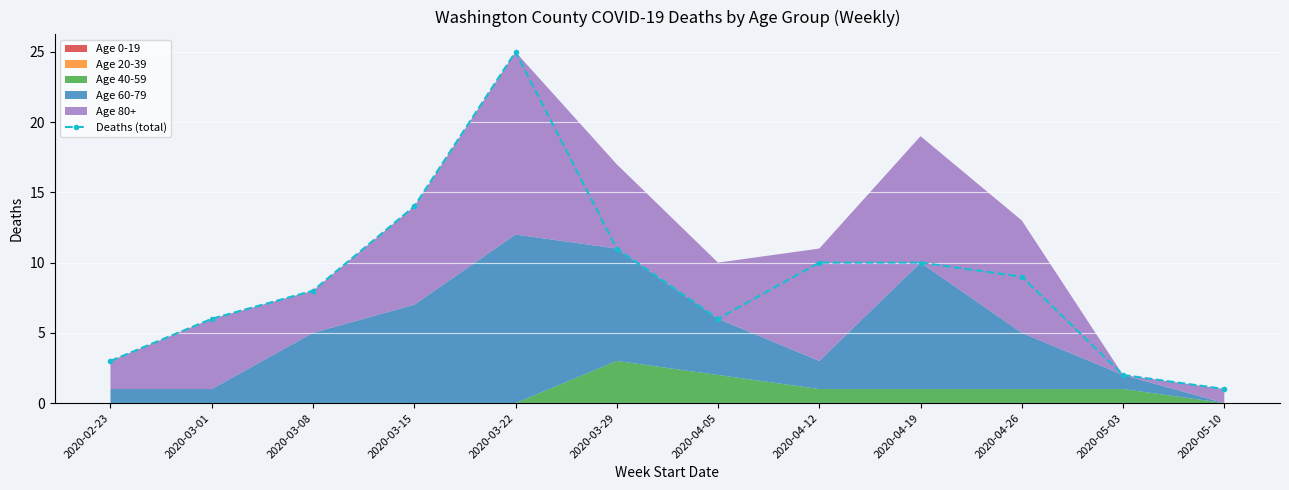

Is it true that Deaths (total) equals 9 at 2020-04-26?

True